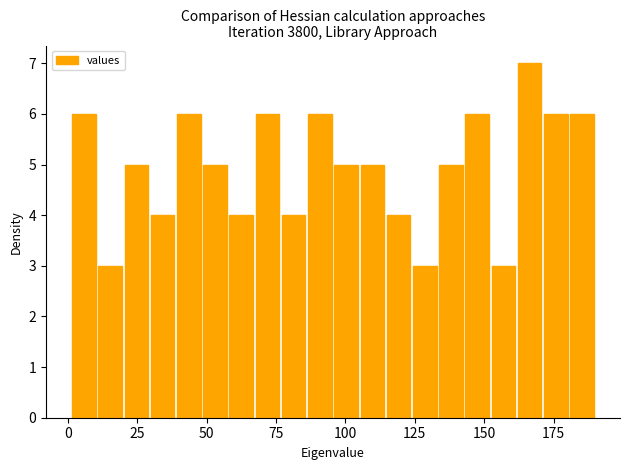

Read against the x-axis, roughly where is the centre of the tallest bar?

165